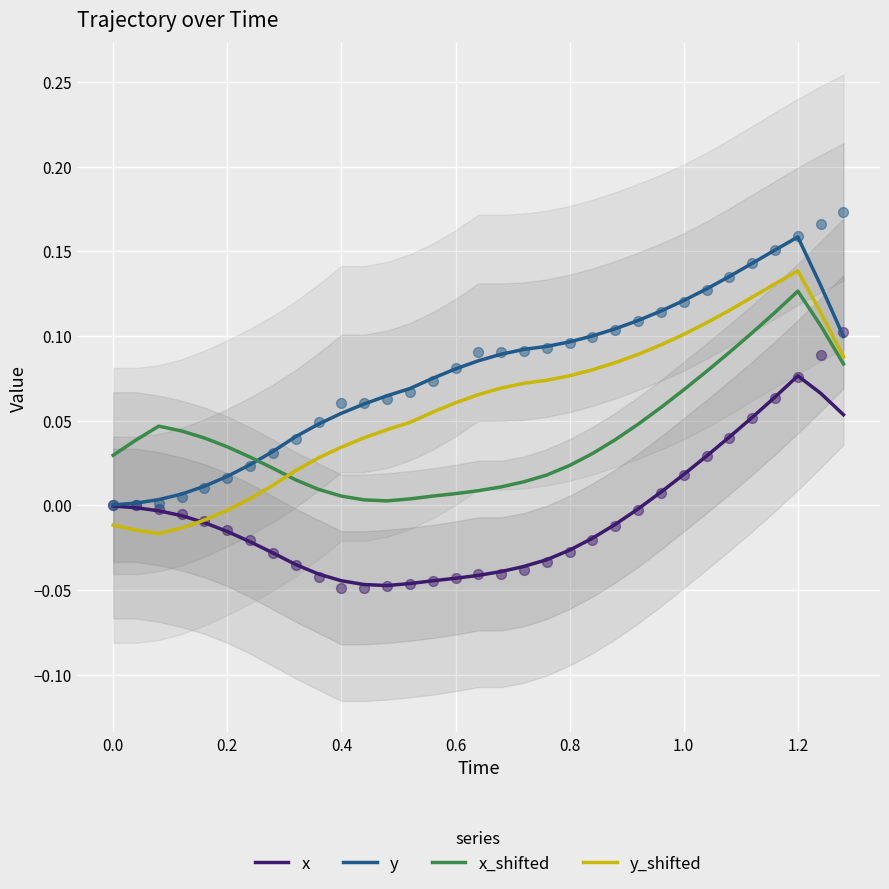

Which series has the widest spread of Y values?

y